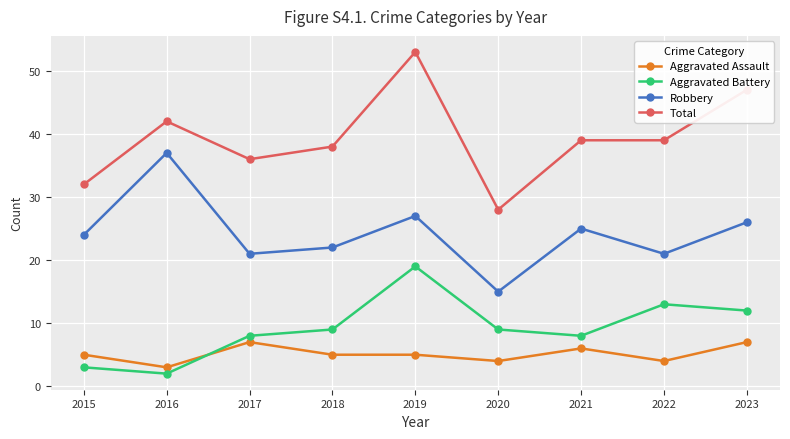

The Robbery series shows 13 at 2021. True or false?

False